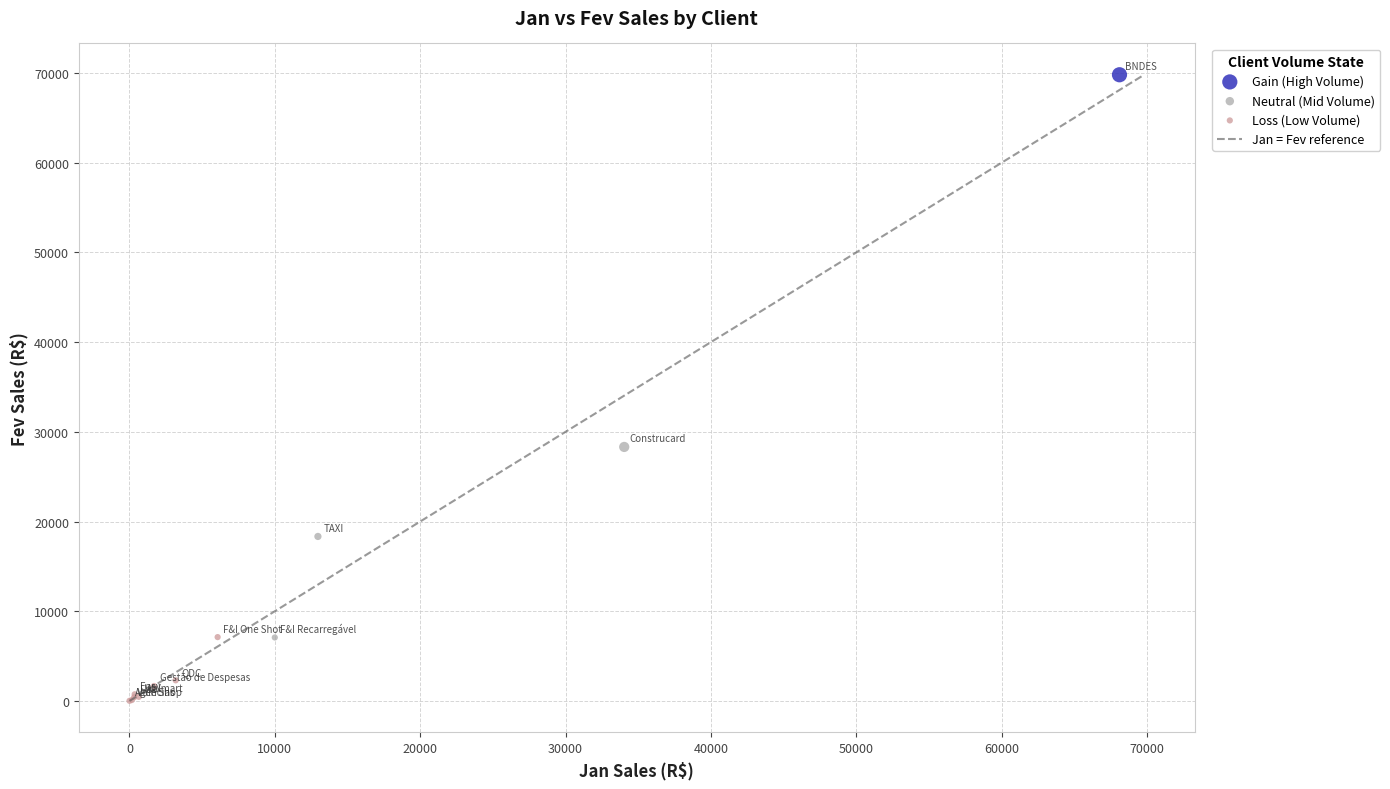

Which series reaches the minimum Y coordinate?

Loss (Low Volume)